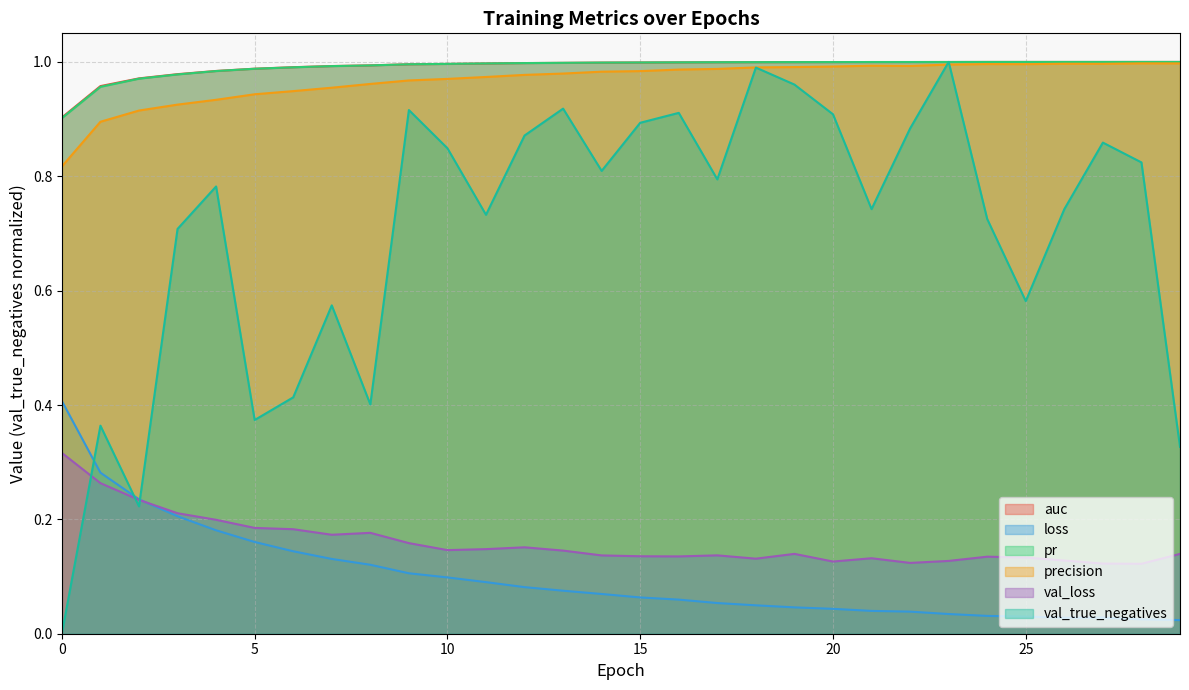

How many lines are shown in the chart?

6